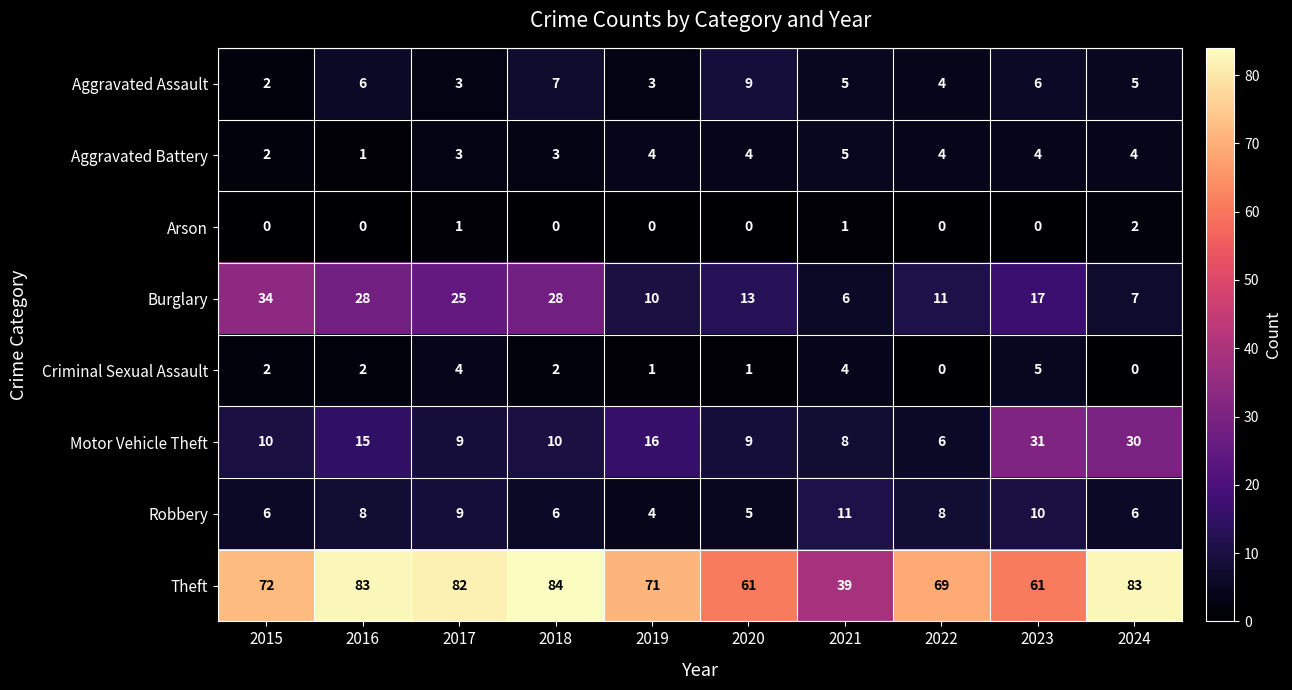

What is the total value across all series at 2021?

79